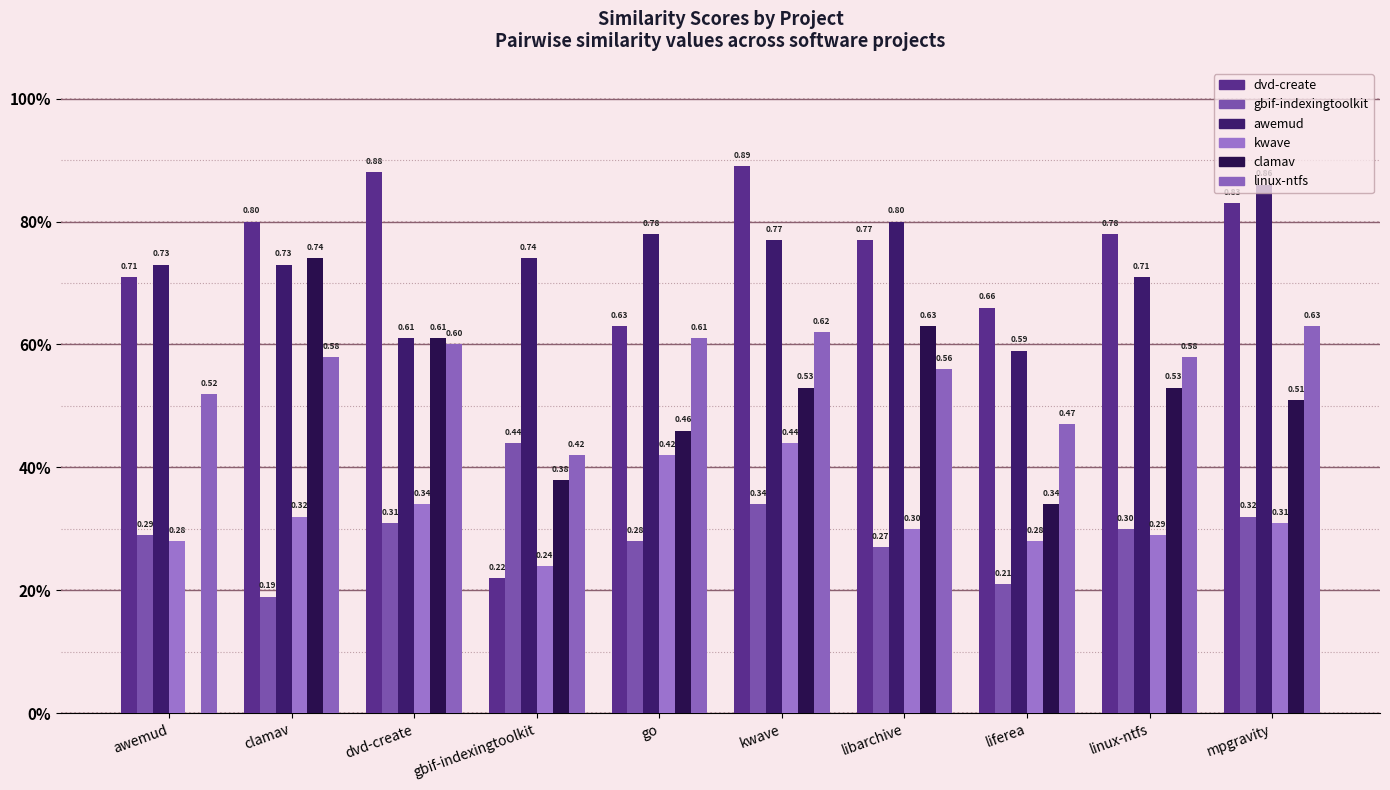

Are the bars grouped side by side (vs. stacked)?

Yes